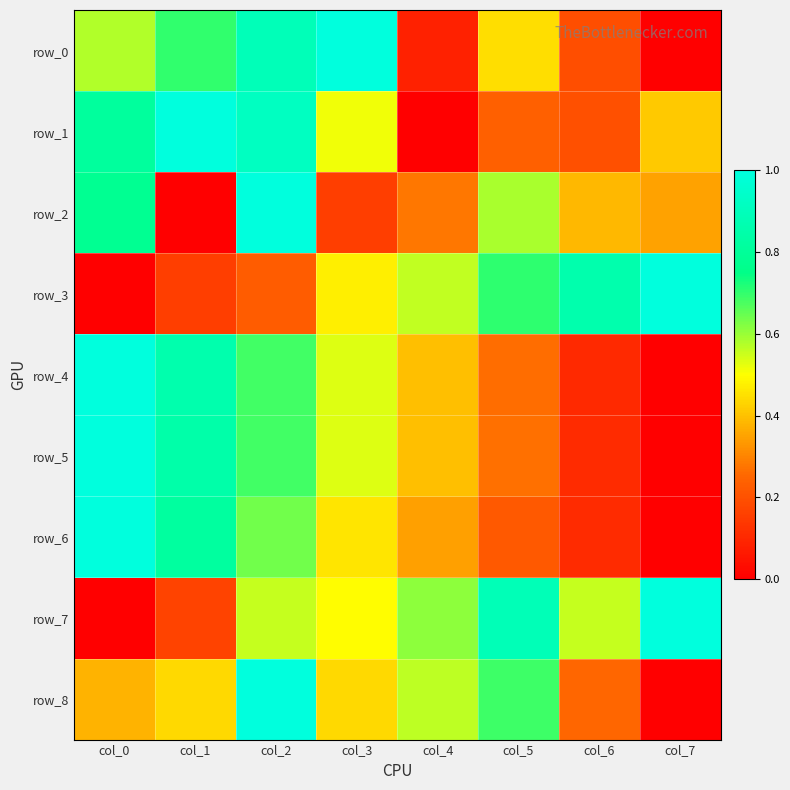

At col_4, list the series in order from smallest to largest.

row_1, row_0, row_2, row_6, row_4, row_5, row_3, row_8, row_7